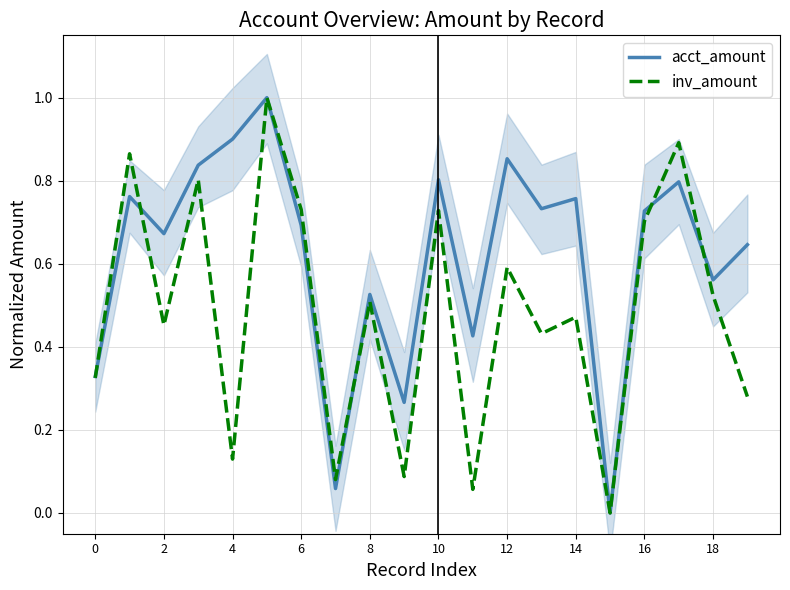

What is the difference between the maximum and second lowest values in the inv_amount series?

0.9